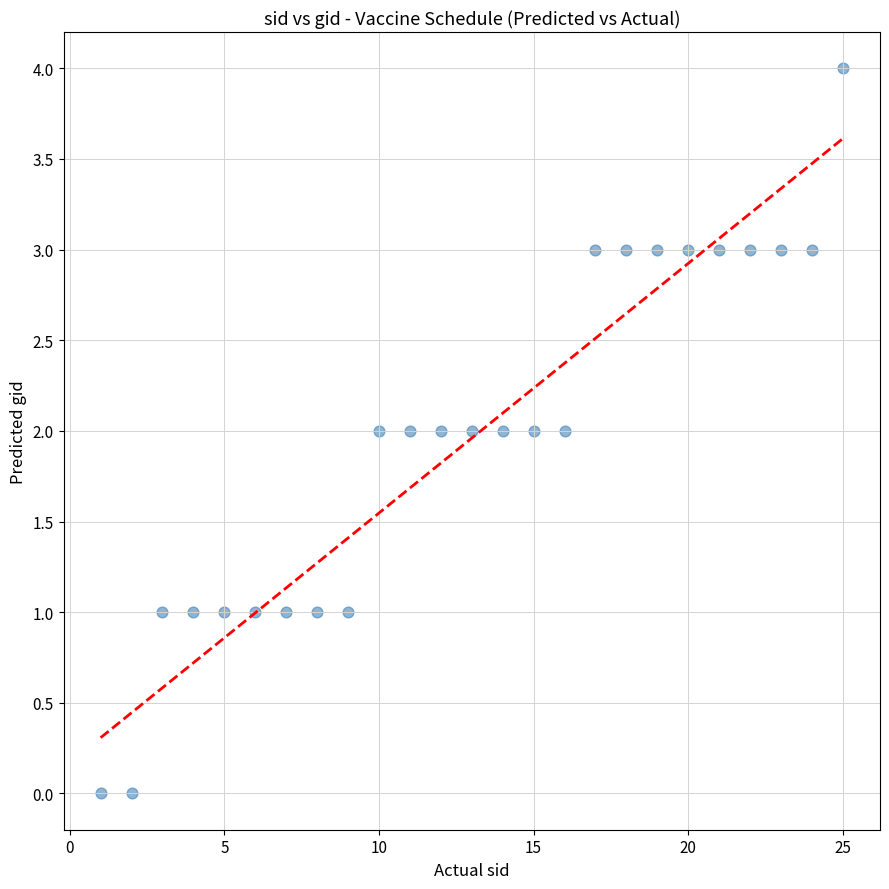

What is the range of X values (max minus min)?

24